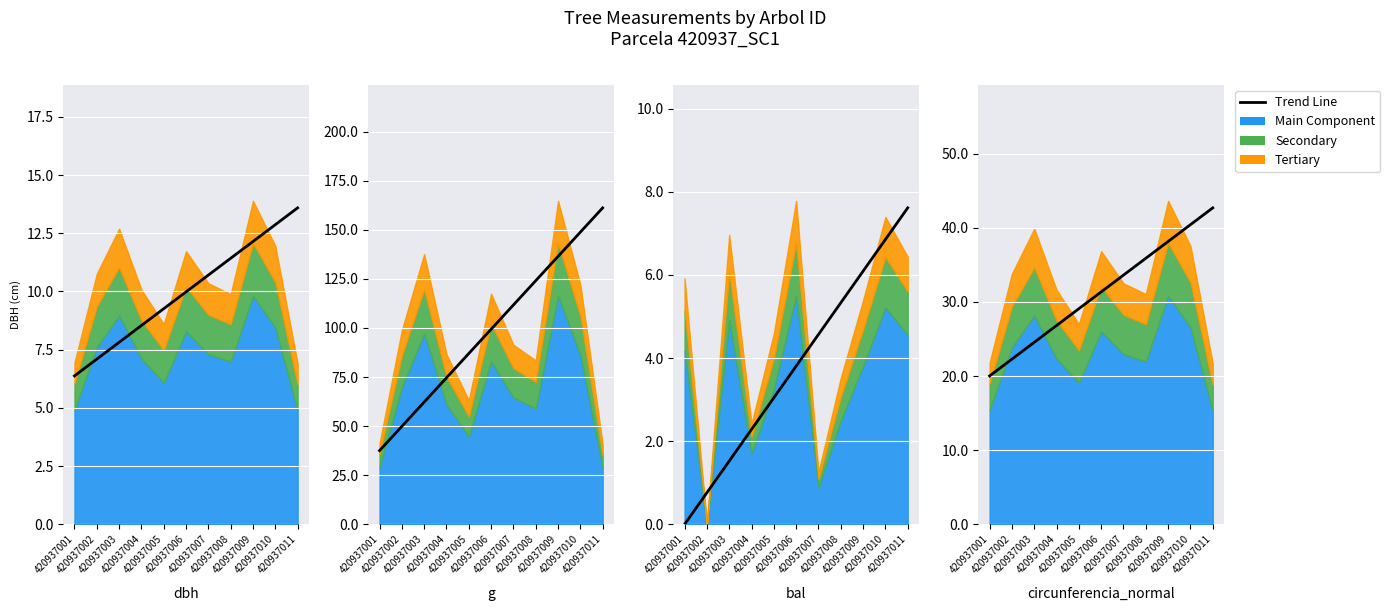

What is the difference between the maximum and minimum values?

22.7